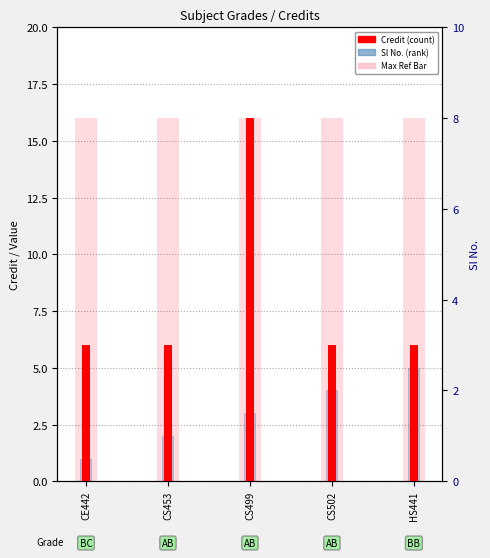

What is the average value of the Max Credit Ref series?

16